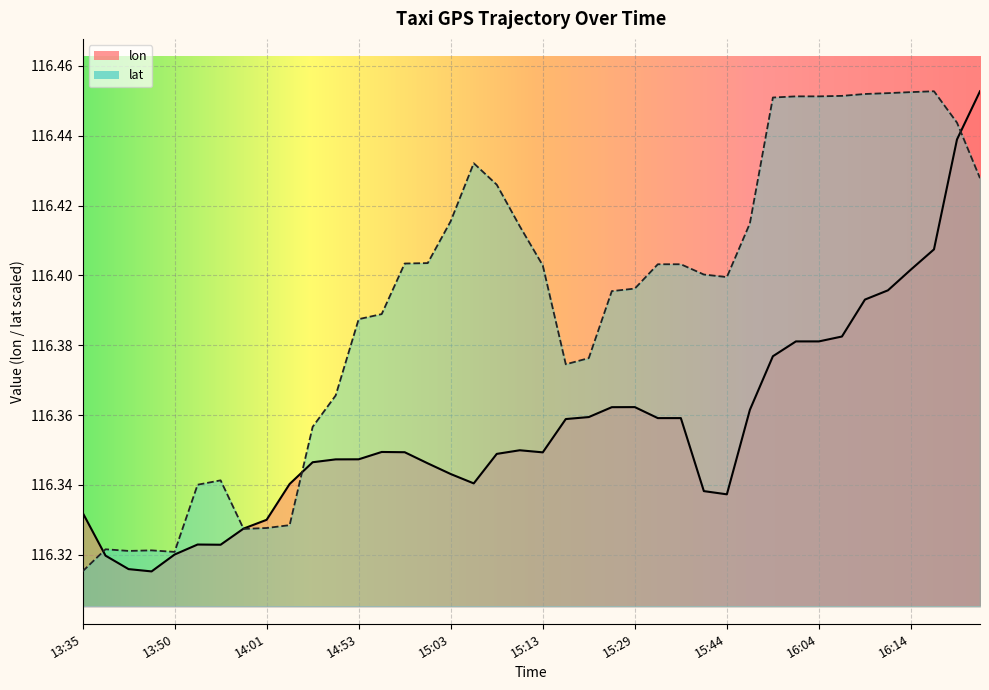

Which series has the largest range (max minus min)?

lon